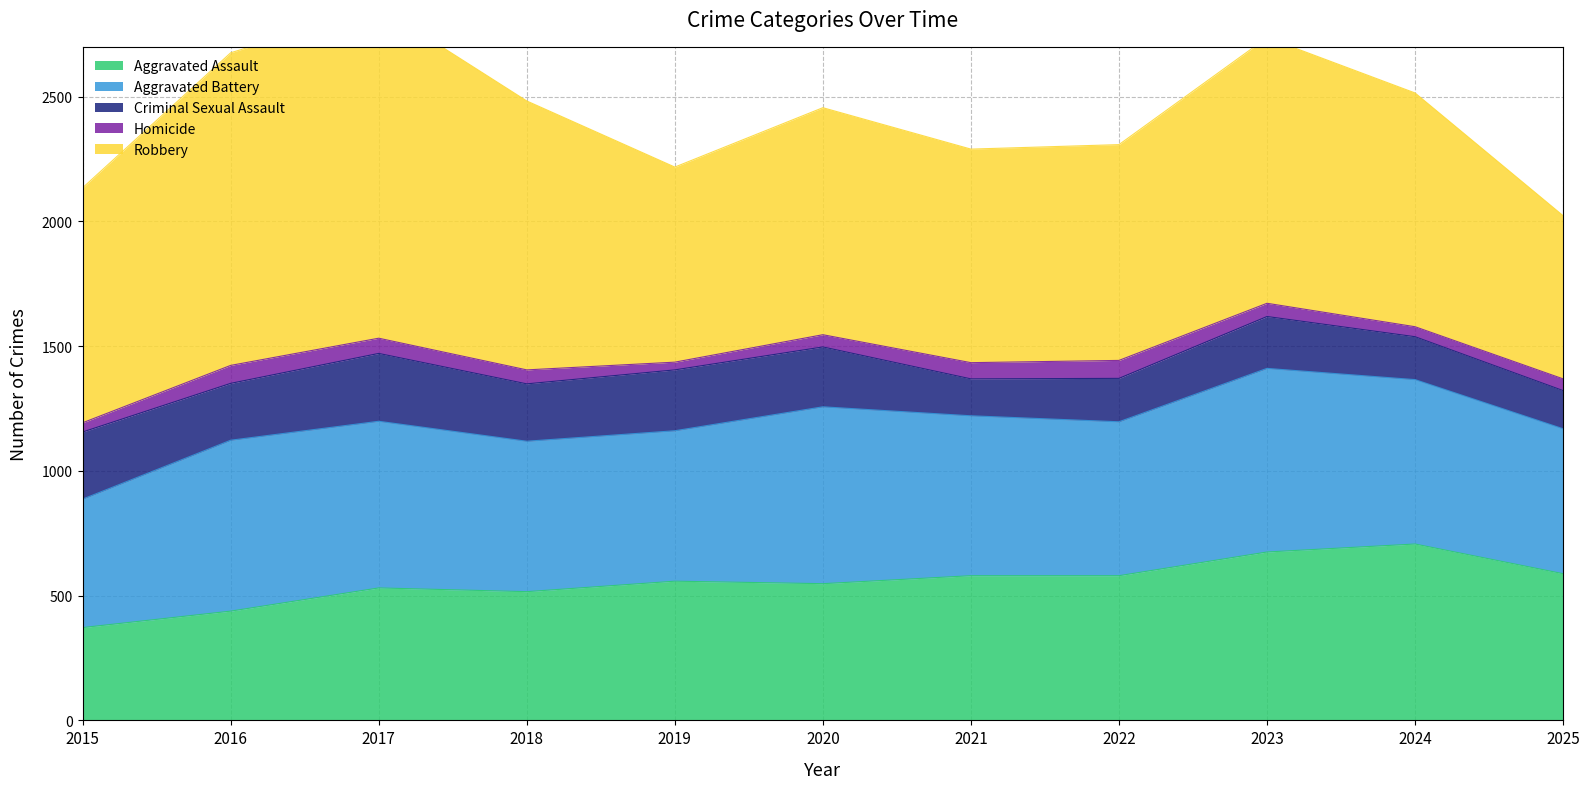

True or false: Aggravated Battery and Criminal Sexual Assault intersect in this chart.

False